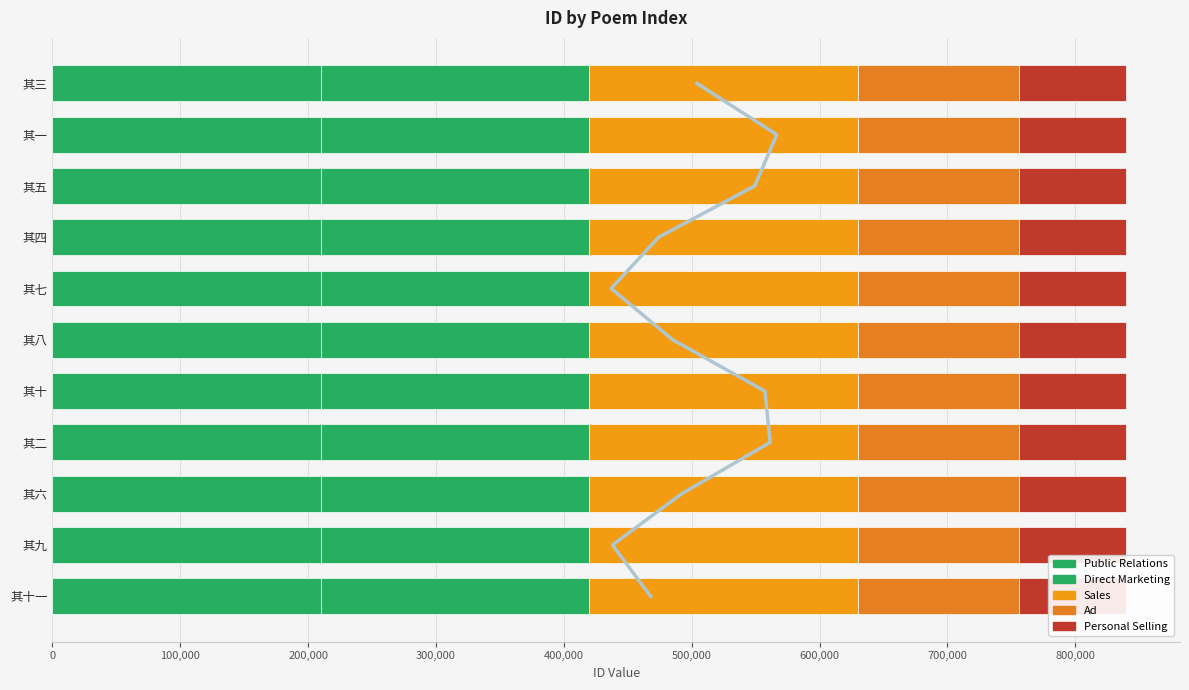

Which series has the largest total across all categories?

Public Relations